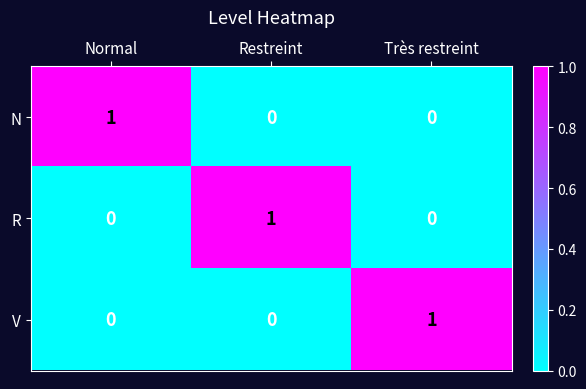

True or false: V has a value of 1 at Normal.

False